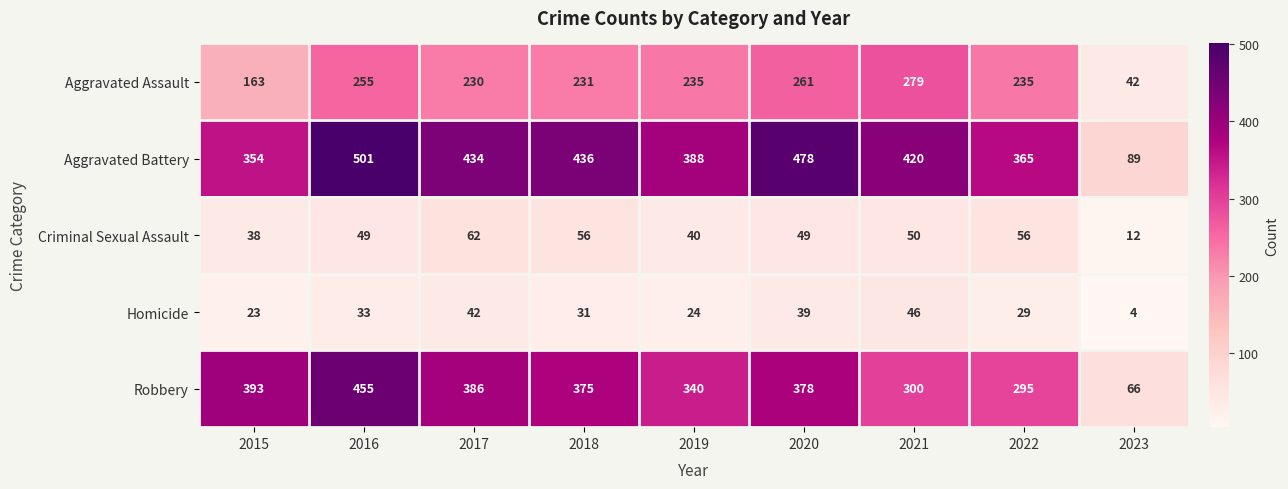

What is the spread (max minus min) of values at 2021?

374